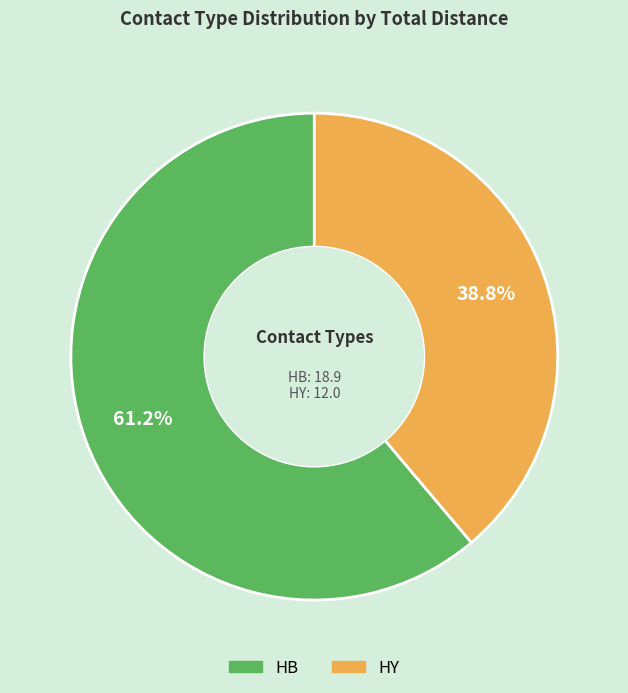

Is there any slice that represents more than half of the pie?

Yes